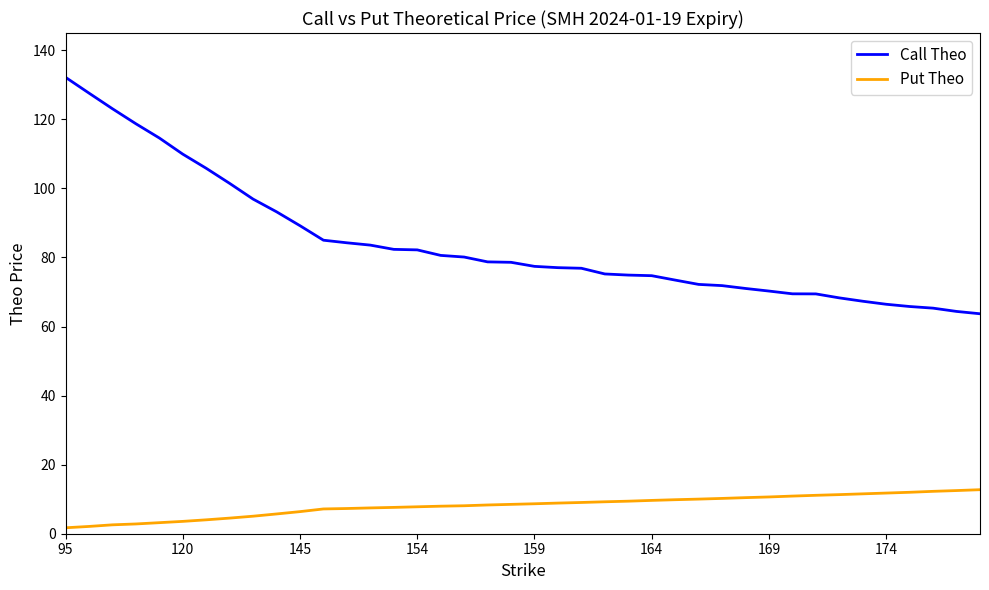

What is the maximum value shown in the chart?

132.2